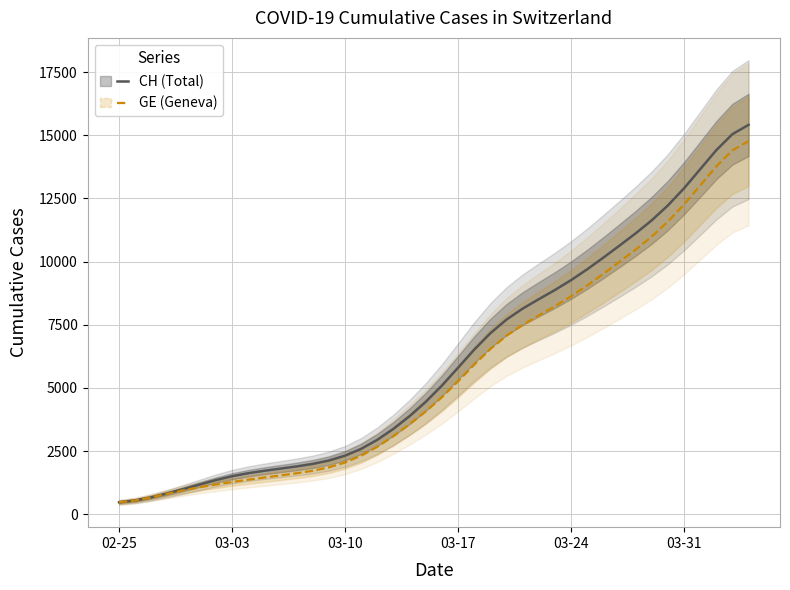

Reading left to right, list all the values displayed in this chart.

CH: 472.0	542.6	667.3	822.7	993.3	1172.7	1348.8	1501.5	1621.7	1717.7	1803.1	1889.0	1988.9	2123.5	2316.3	2586.8	2943.3	3378.7	3879.5	4446.1	5089.6	5796.4	6510.8	7161.1	7702.1	8137.3	8509.8	8873.5	9264.5	9694.1	10154.9	10630.4	11115.4	11632.6	12220.8	12900.5	13653.4	14410.6	15046.2	15413.3
GE: 471.9	542.1	663.9	807.6	946.0	1067.2	1174.0	1272.6	1364.9	1451.1	1533.6	1618.5	1718.0	1852.4	2044.8	2314.0	2666.5	3090.1	3560.1	4066.9	4628.8	5257.1	5915.6	6535.7	7064.5	7496.0	7867.9	8231.5	8622.5	9052.1	9512.9	9988.4	10473.4	10990.6	11578.8	12258.5	13011.4	13768.6	14404.2	14771.3